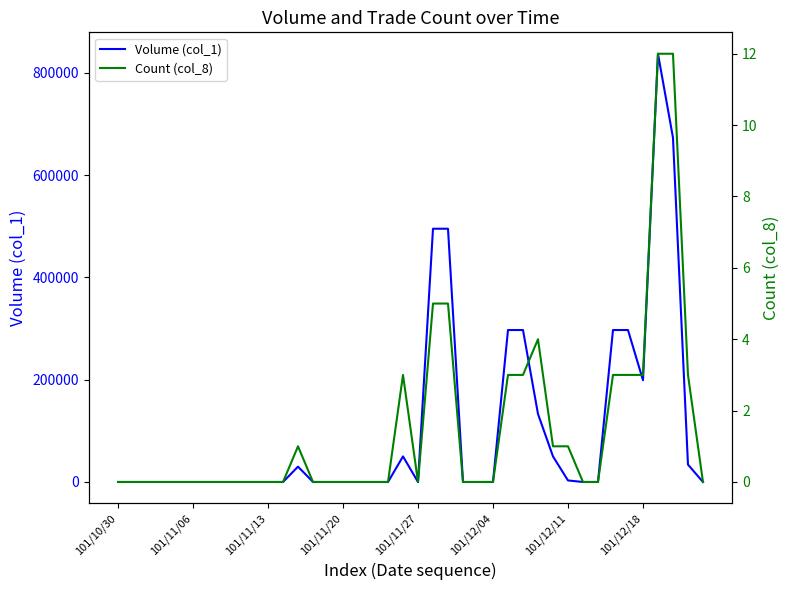

At which category does Volume (col_1) reach its first local peak?

12